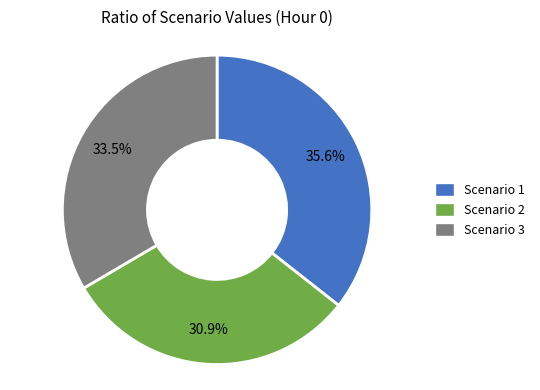

Rank the categories by value from highest to lowest.

Scenario 1, Scenario 3, Scenario 2